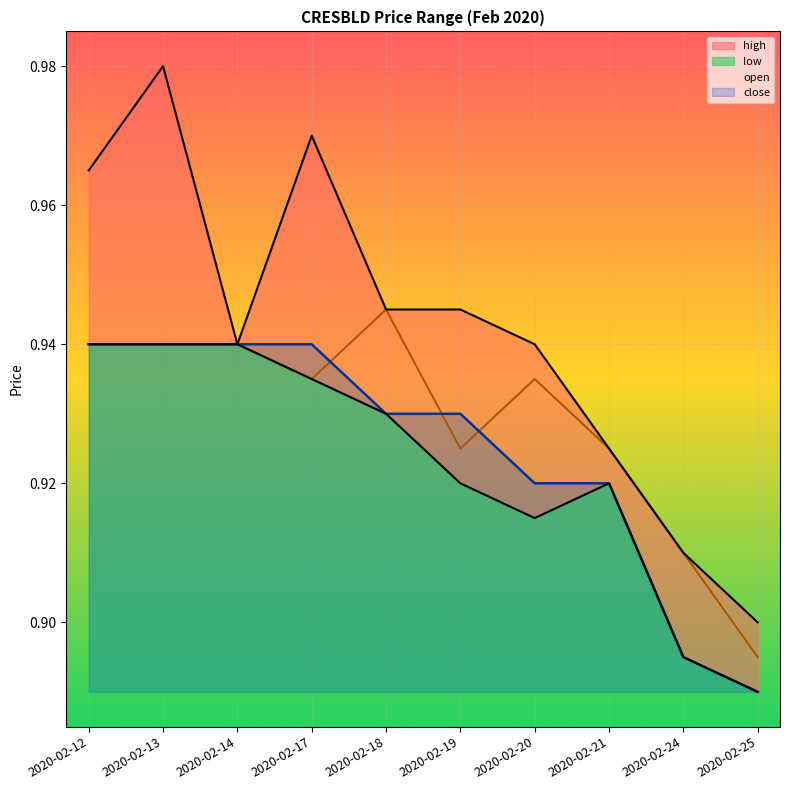

Rank the series at 2020-02-17 from highest to lowest value.

high, close, open, low